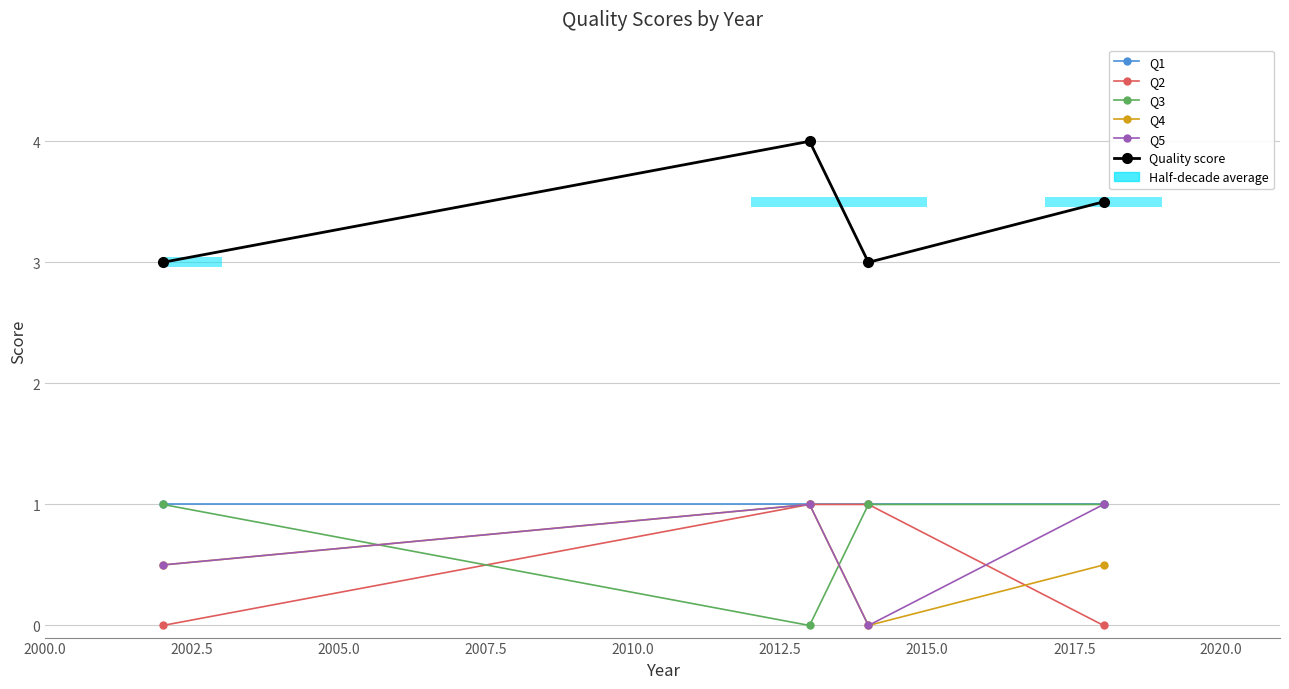

At how many categories does at least one series exceed 0?

4